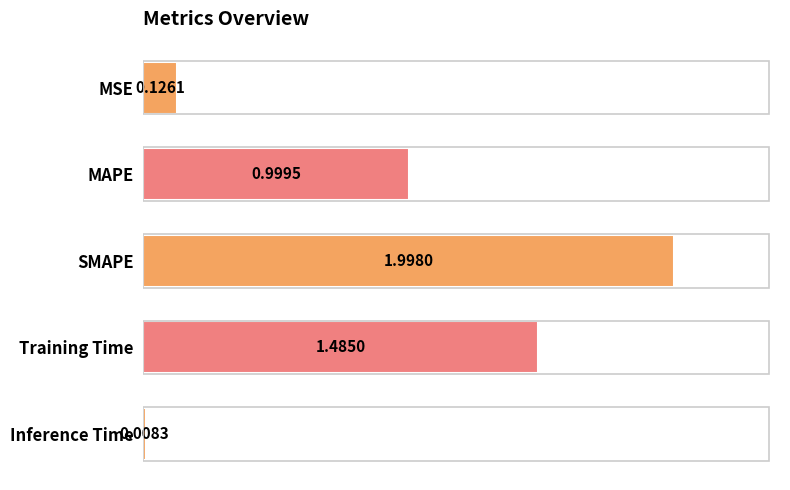

What is the sum of all values?

4.6